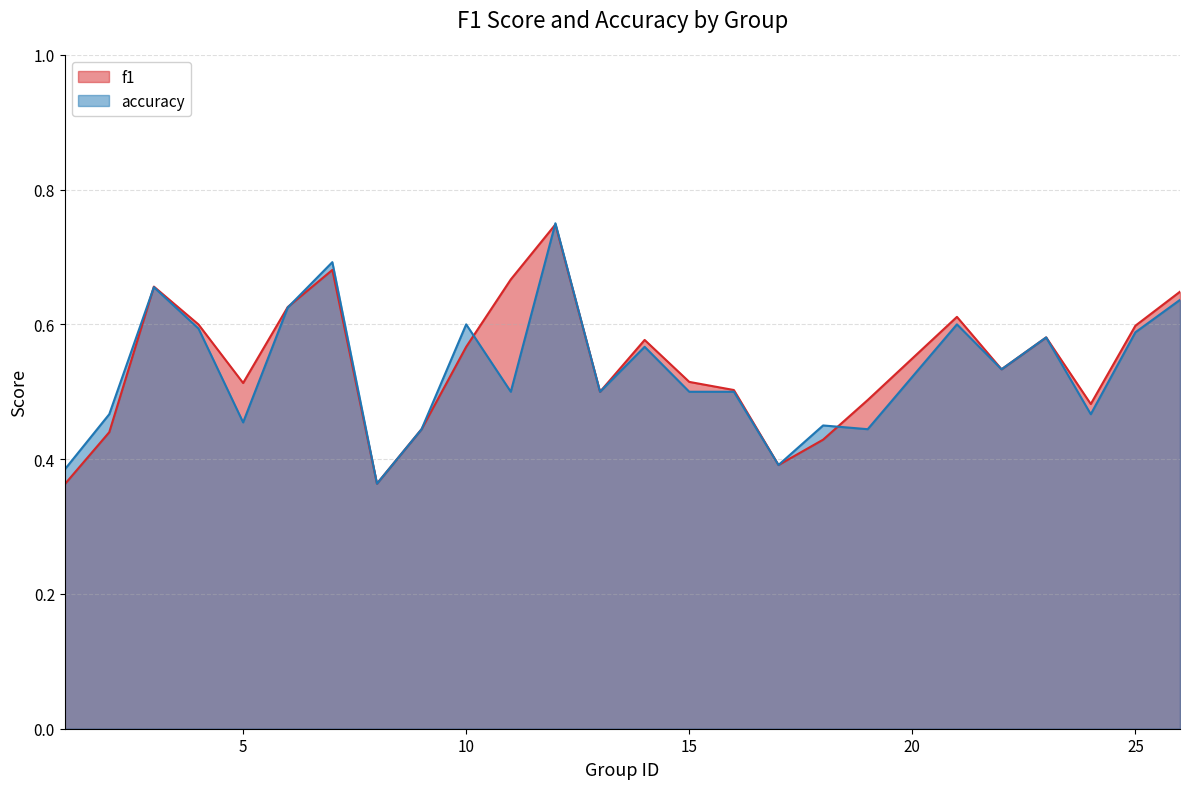

What is the sum of all accuracy values?

13.3